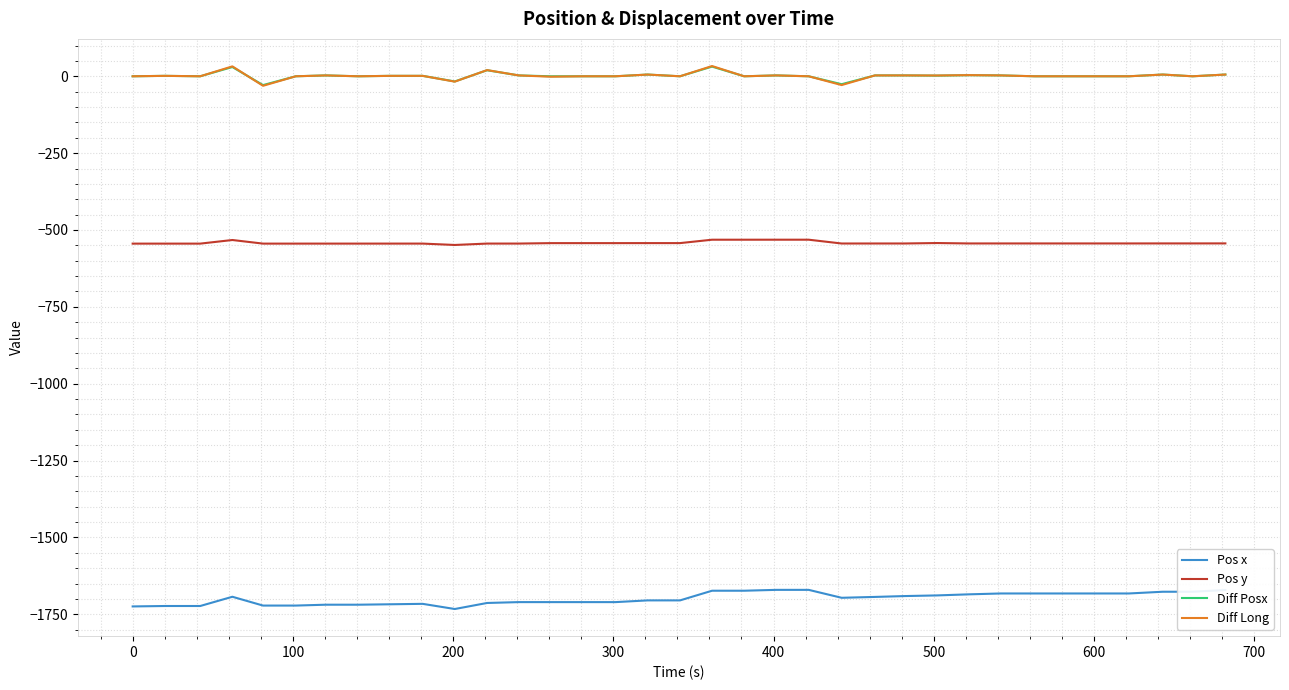

True or false: Diff Posx and Pos y cross at least once.

False